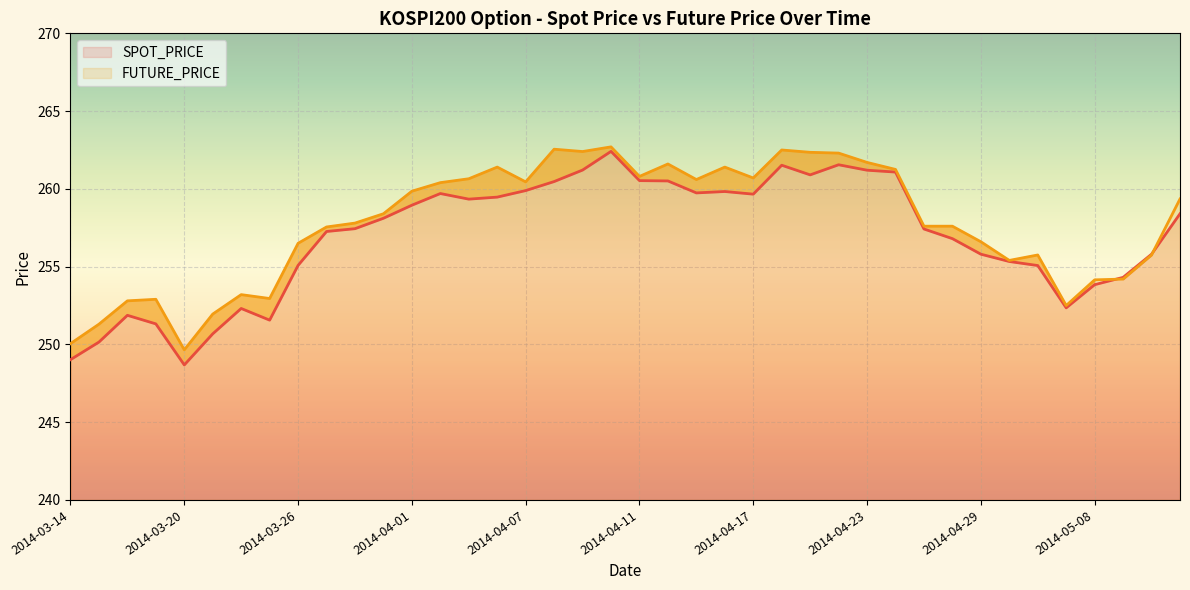

What is the value of the FUTURE_PRICE point at the 27th from the left?

262.4